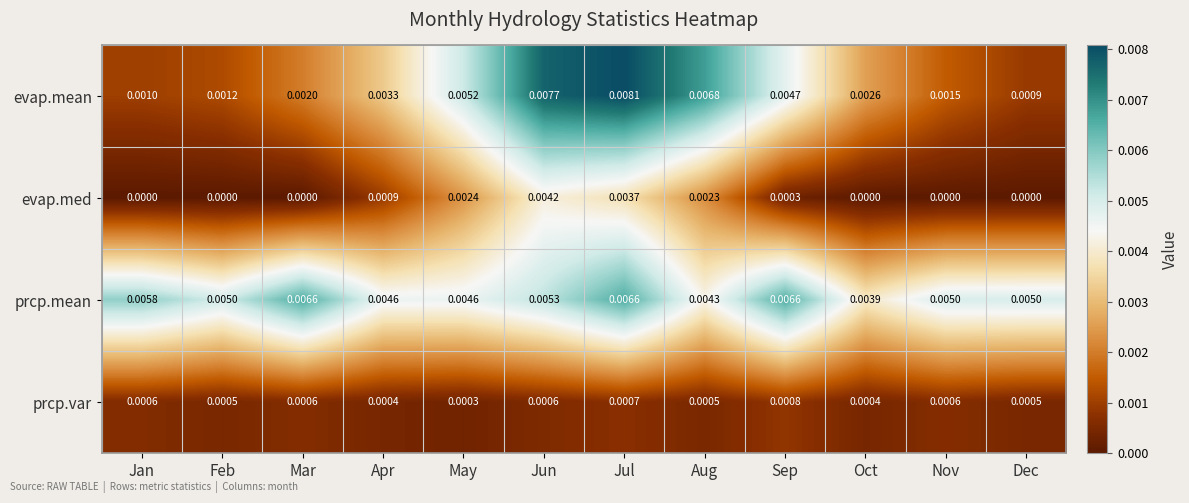

Rank the series at Oct from highest to lowest value.

prcp.mean, evap.mean, prcp.var, evap.med